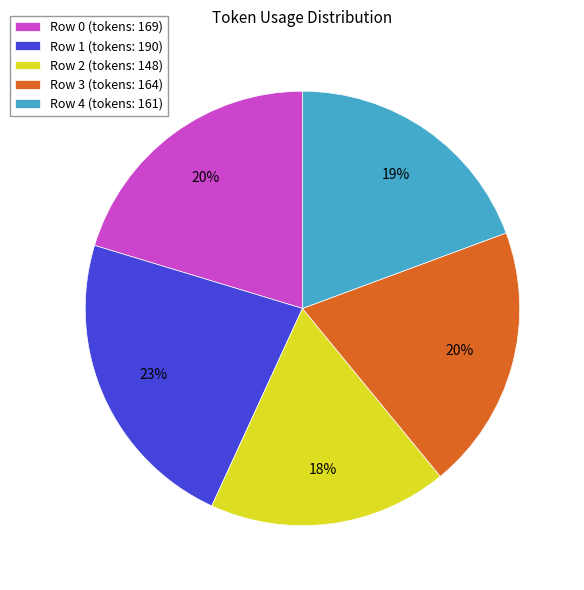

Do Row 3 and Row 1 together represent more than half of the pie?

No